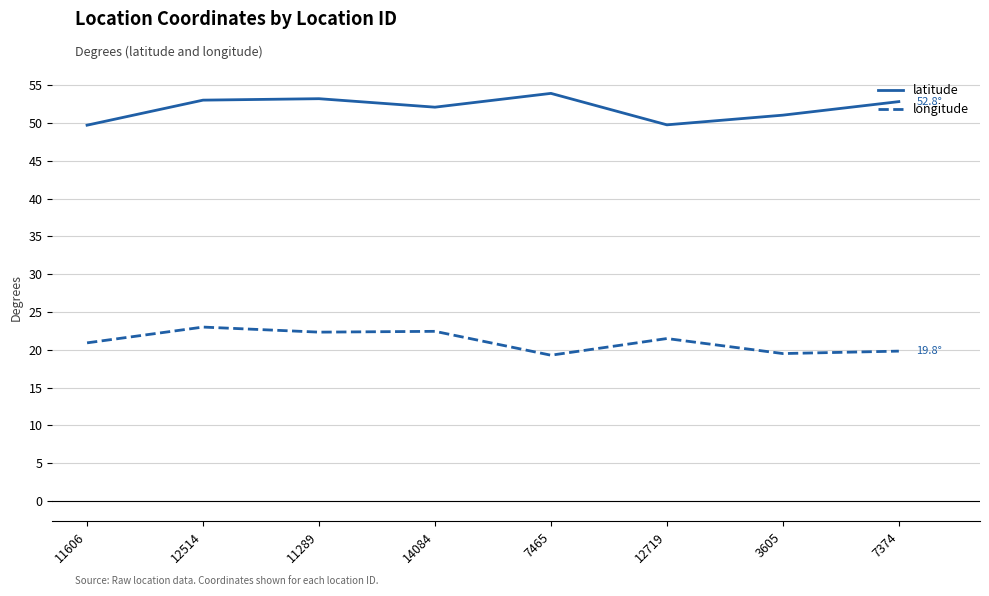

What position from the right is 7465?

4